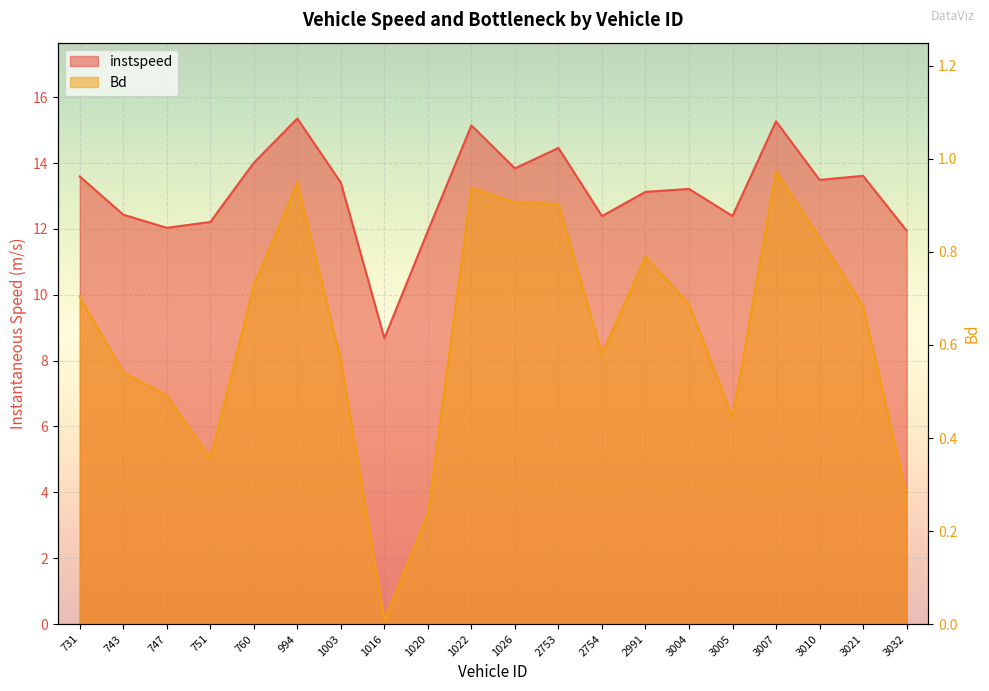

At which category does the chart reach its peak across all series?

994